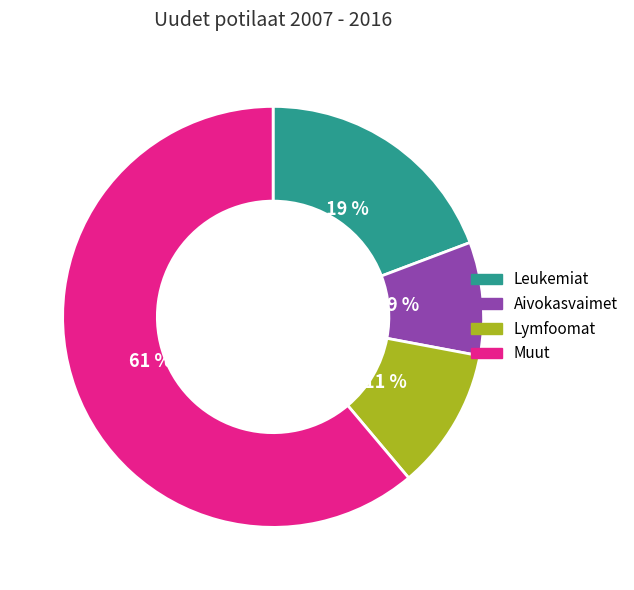

Which category has the smallest portion of the pie?

Aivokasvaimet